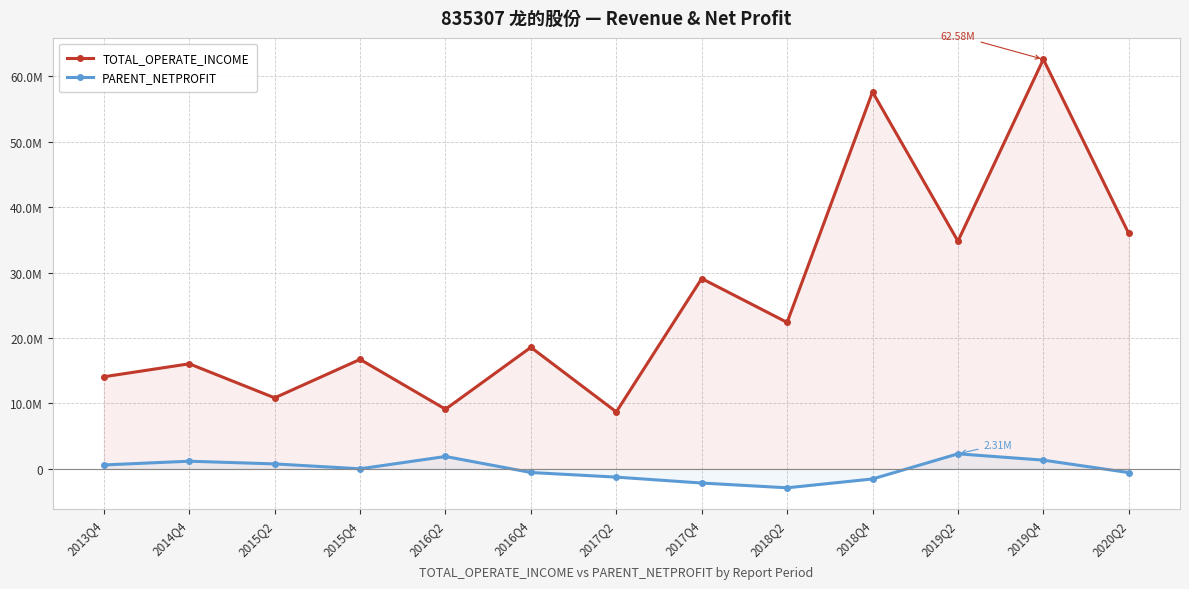

Reading left to right, transcribe all the data shown in this chart.

TOTAL_OPERATE_INCOME: 2013Q4=14079407.2	2014Q4=16059152.1	2015Q2=10859531.6	2015Q4=16734250.9	2016Q2=9122810.9	2016Q4=18576891.2	2017Q2=8709517.6	2017Q4=29086952.0	2018Q2=22382231.4	2018Q4=57603071.9	2019Q2=34798600.7	2019Q4=62582778.8	2020Q2=35971522.8
PARENT_NETPROFIT: 2013Q4=606527.7	2014Q4=1177433.4	2015Q2=764559.5	2015Q4=17572.5	2016Q2=1897769.5	2016Q4=-548271.0	2017Q2=-1256526.7	2017Q4=-2158862.3	2018Q2=-2887504.2	2018Q4=-1536747.5	2019Q2=2306507.2	2019Q4=1341249.8	2020Q2=-565122.2